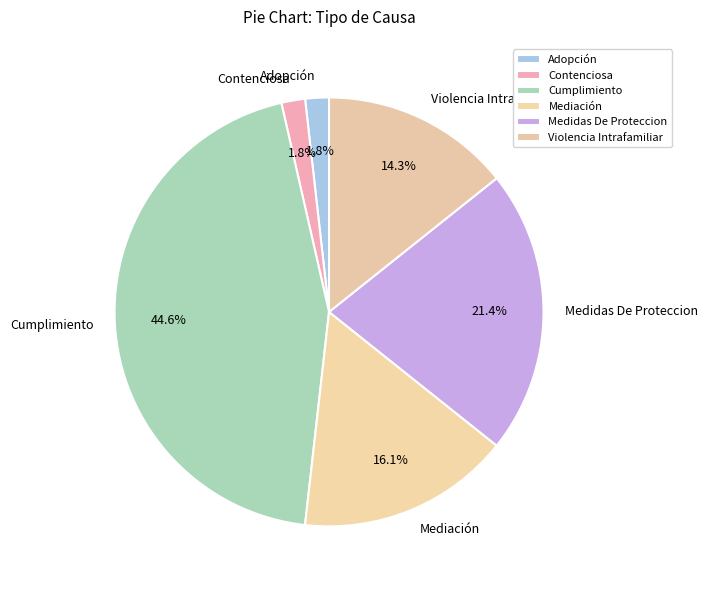

How many segments does this pie chart have?

6